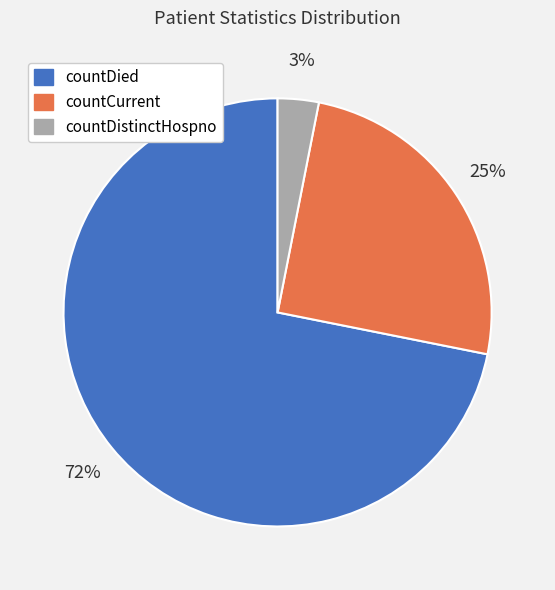

What is the majority slice?

countDied